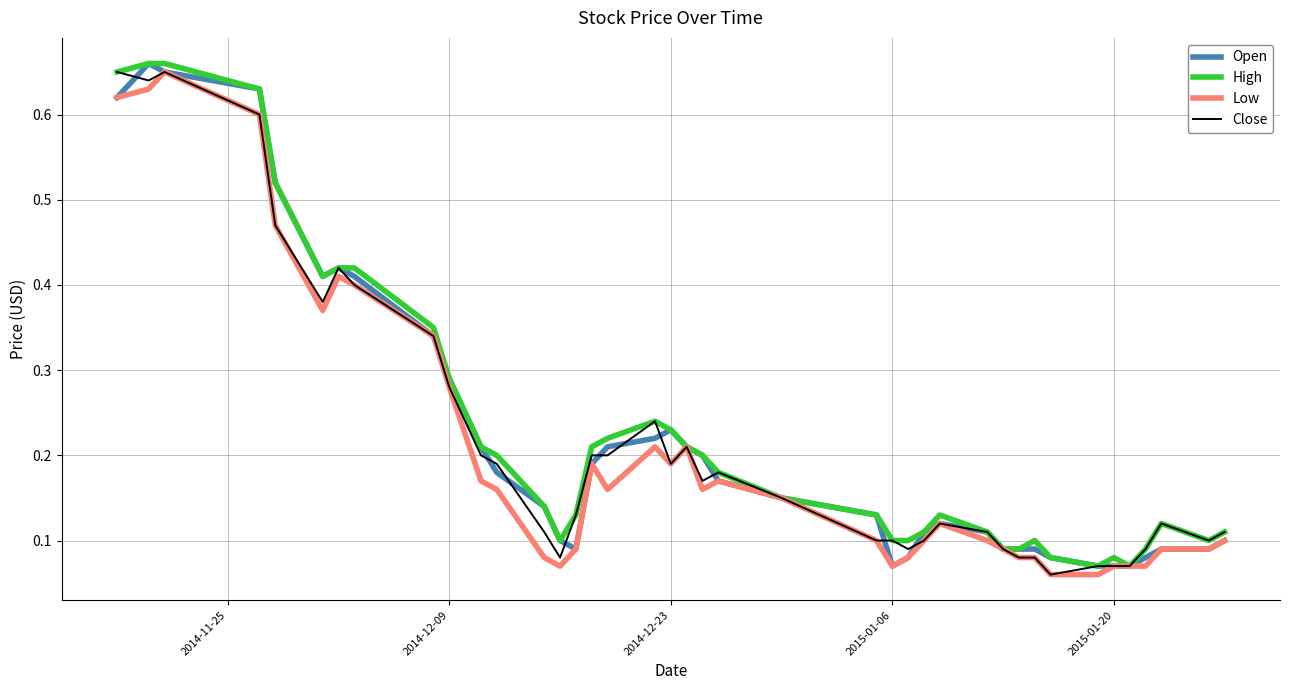

How many Close values are between 0 and 1?

40